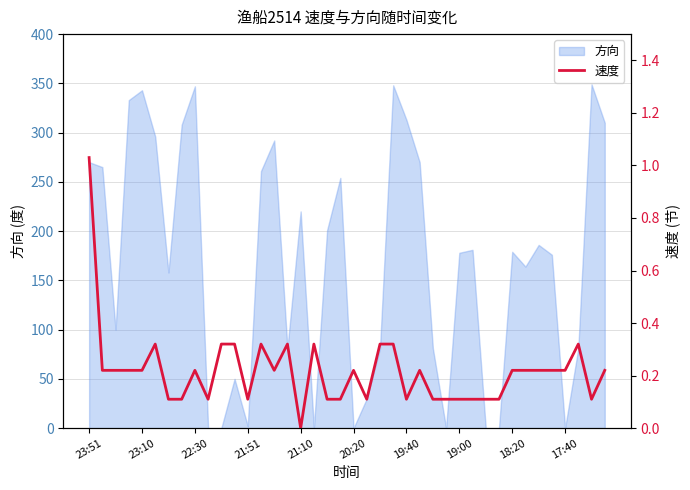

What is the highest value of the 方向 series?

349